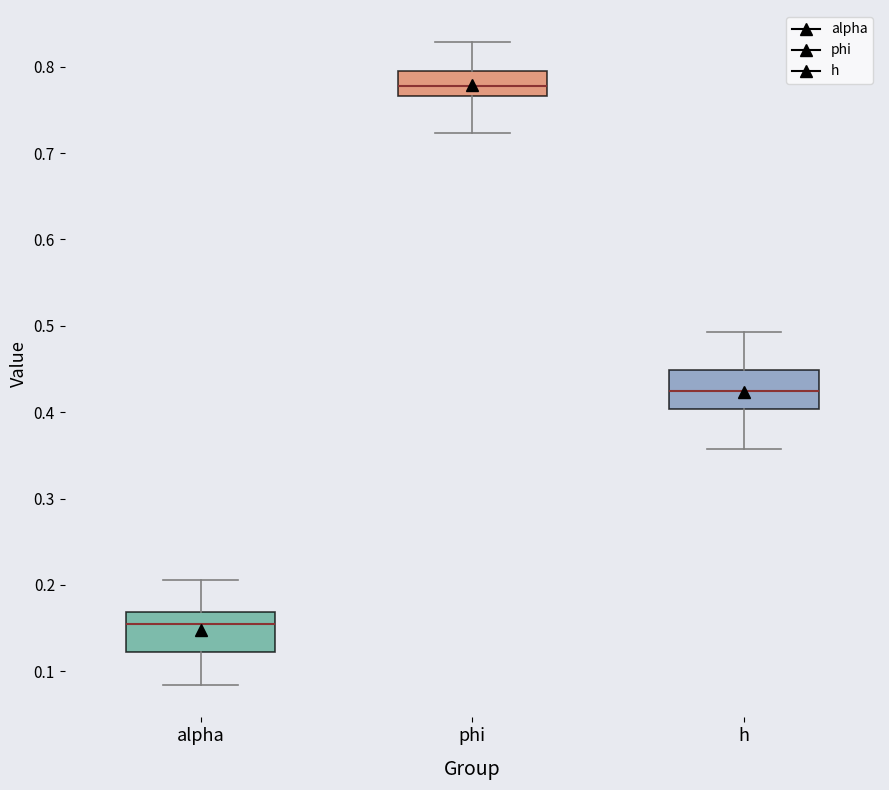

Reading left to right, read every box against the y-axis: the position of its median line, the range the box covers, and the ends of its whiskers. The values are not printed on the chart, so give them approximately, as read against the axis.

alpha: median 0.16, box 0.12 to 0.17, whiskers 0.08 to 0.21
phi: median 0.78, box 0.77 to 0.79, whiskers 0.72 to 0.83
h: median 0.43, box 0.40 to 0.45, whiskers 0.36 to 0.49